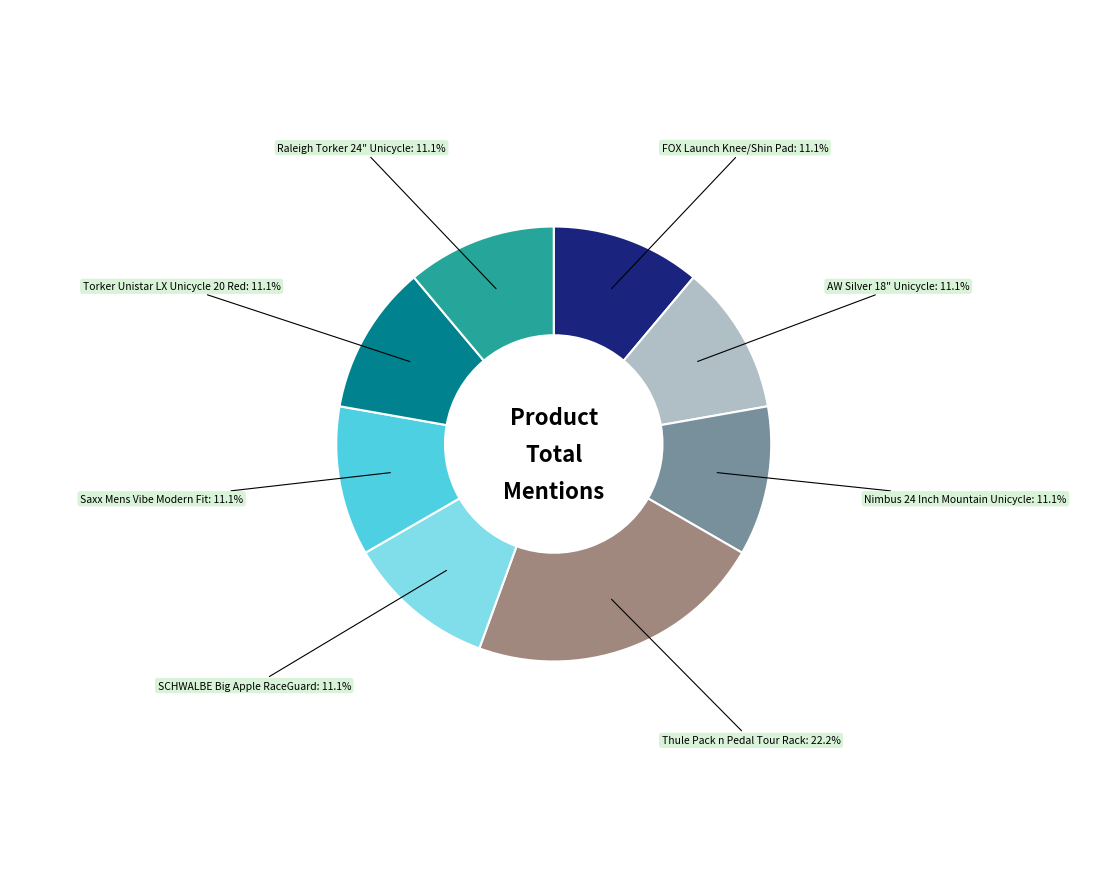

To the nearest percent, what is the combined percentage of Saxx Mens Vibe Modern Fit and Raleigh Torker 24" Unicycle?

22%